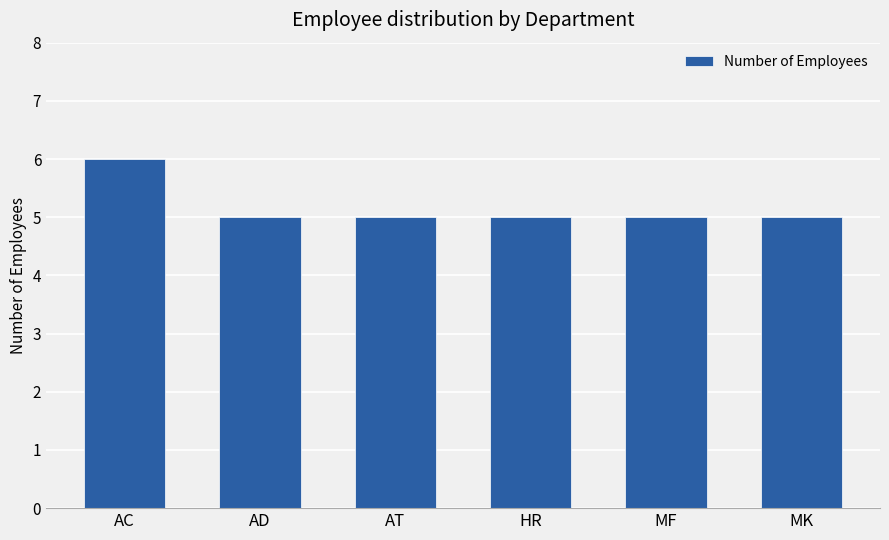

Between MK and AC, which is larger?

AC